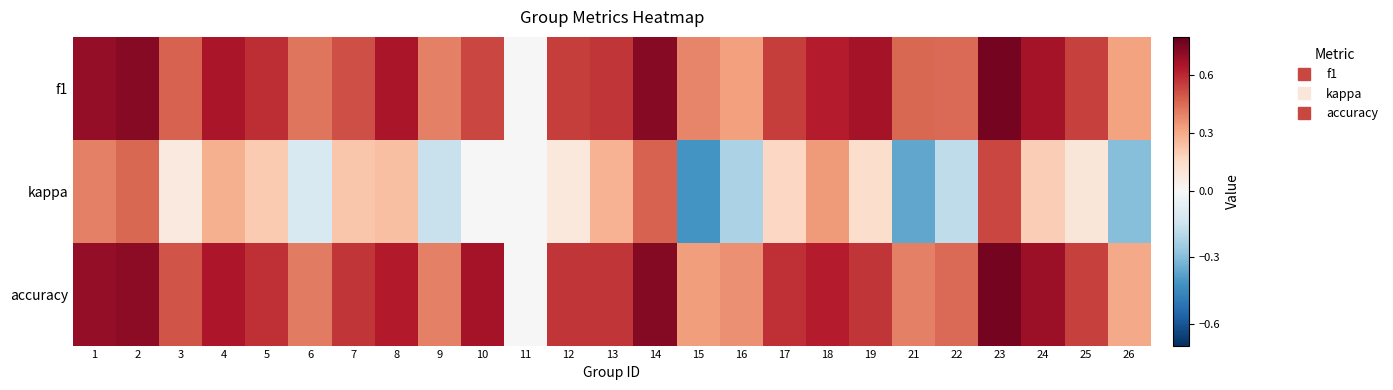

What is the difference between the highest and lowest values at 23?

0.2